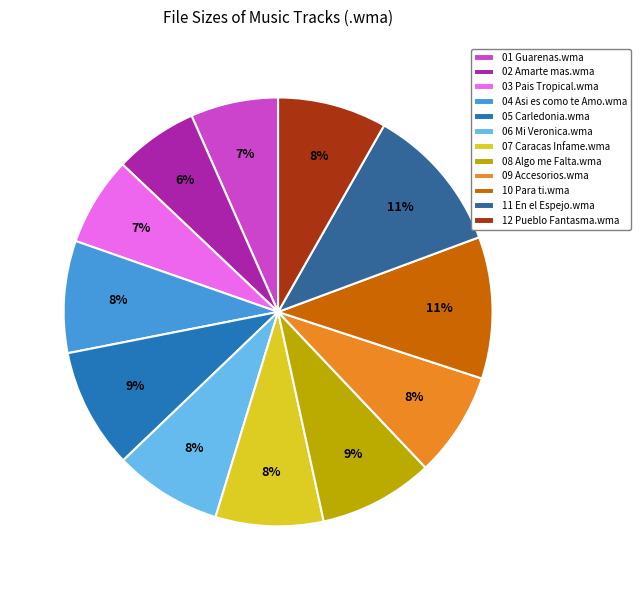

Is 03 Pais Tropical.wma the majority of the pie?

No